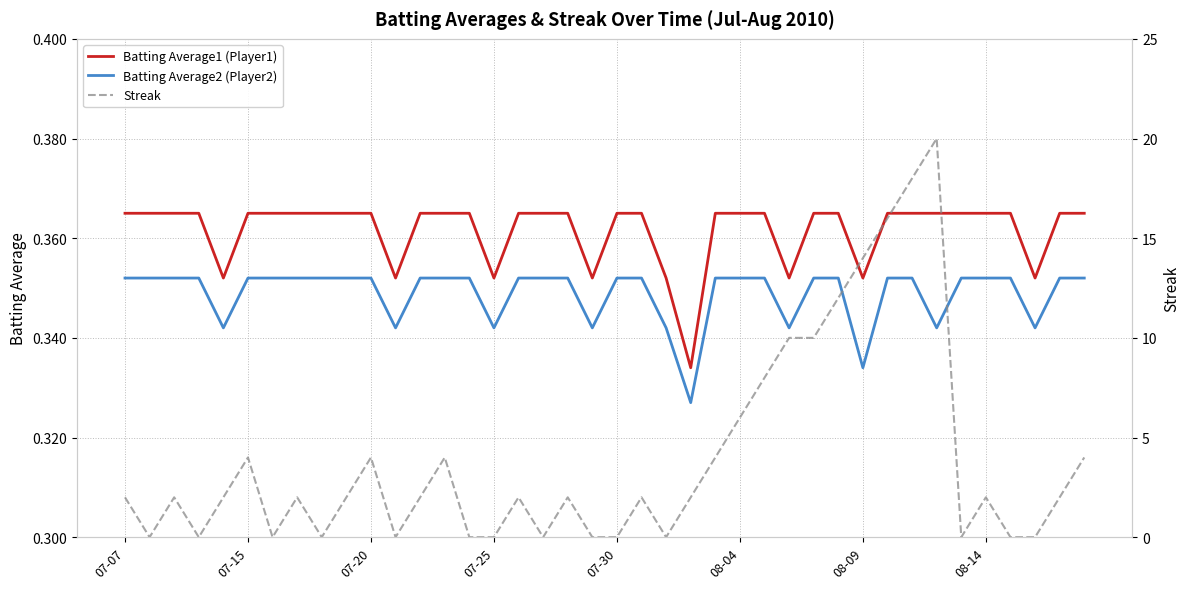

Is this an area chart (filled region under the line)?

No